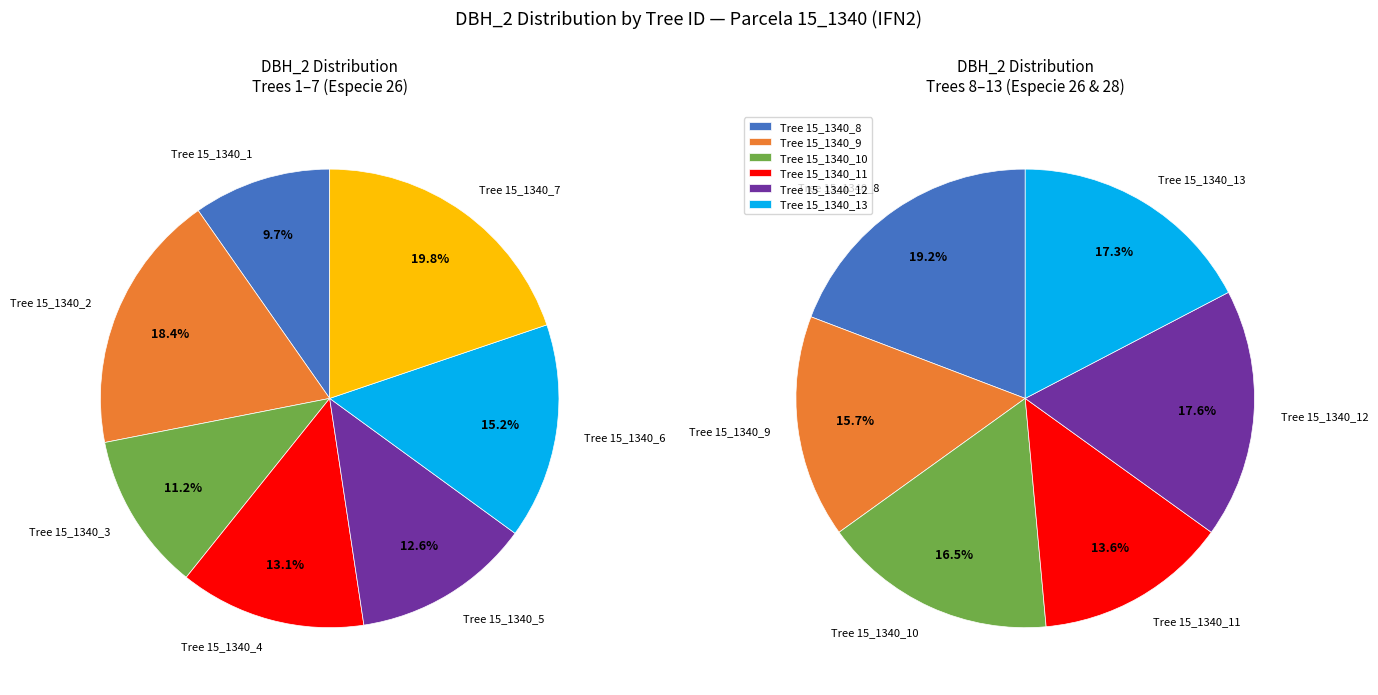

Is there any slice that represents more than half of the pie?

No